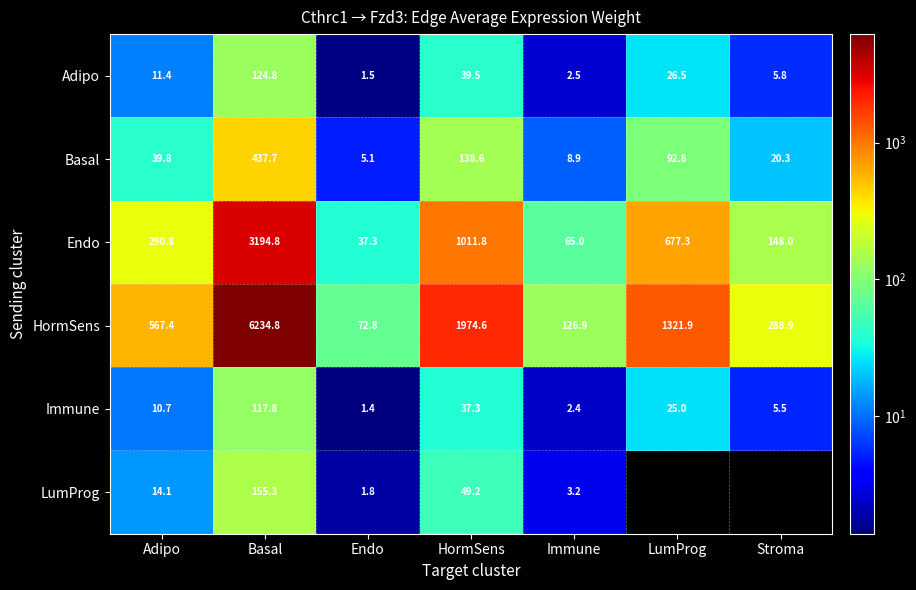

What is the greatest value displayed?

6234.8